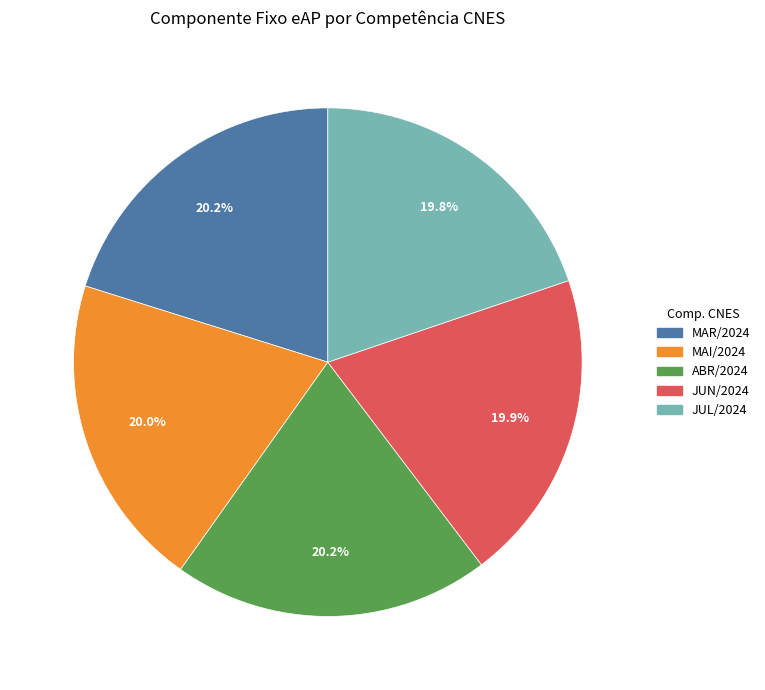

To the nearest percent, what portion does ABR/2024 represent?

20%